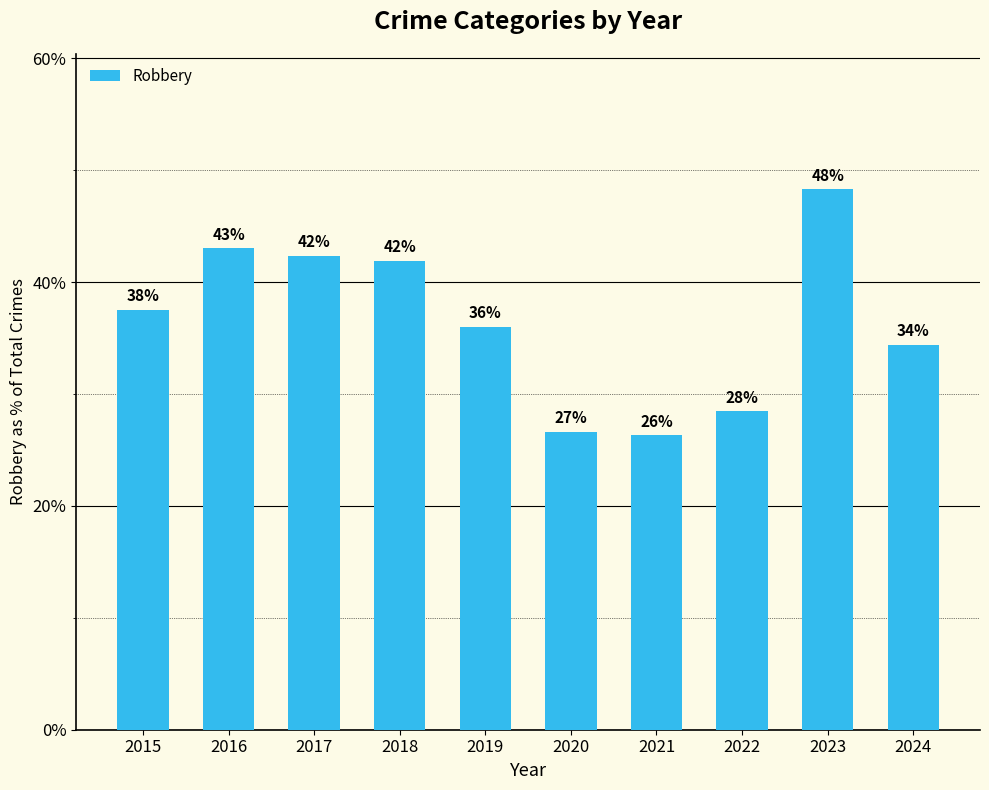

Are the bars horizontal?

No